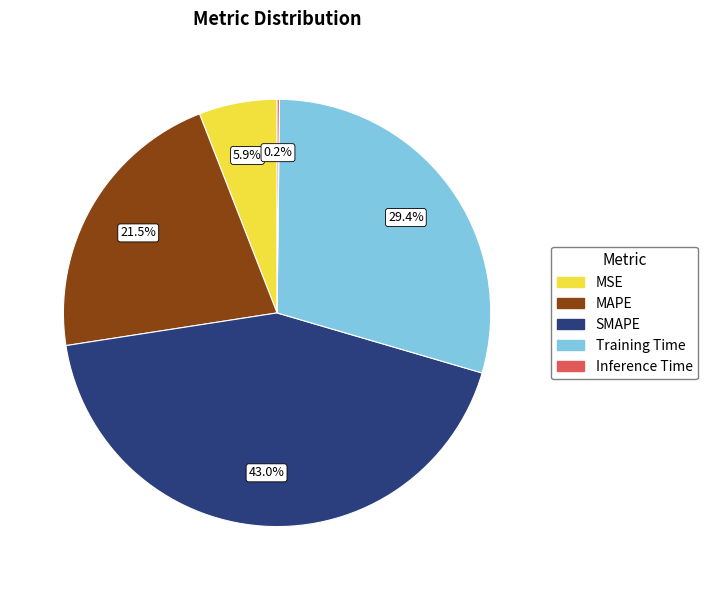

To the nearest percent, what is the difference between the Training Time and MAPE slice percentages?

8%